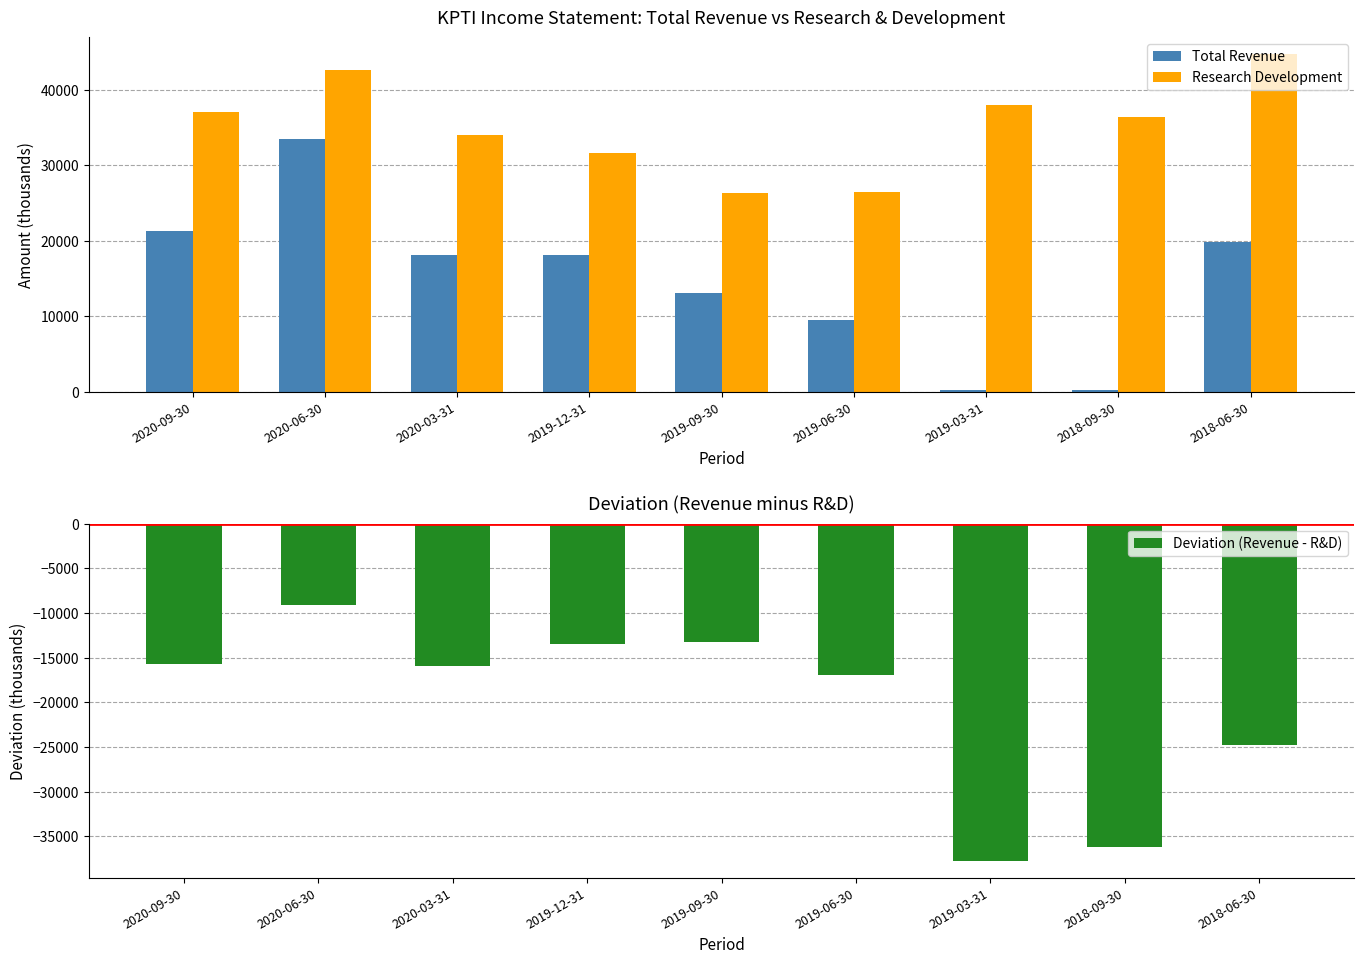

What is the sum of all Deviation (Revenue - R&D) values?

-183200